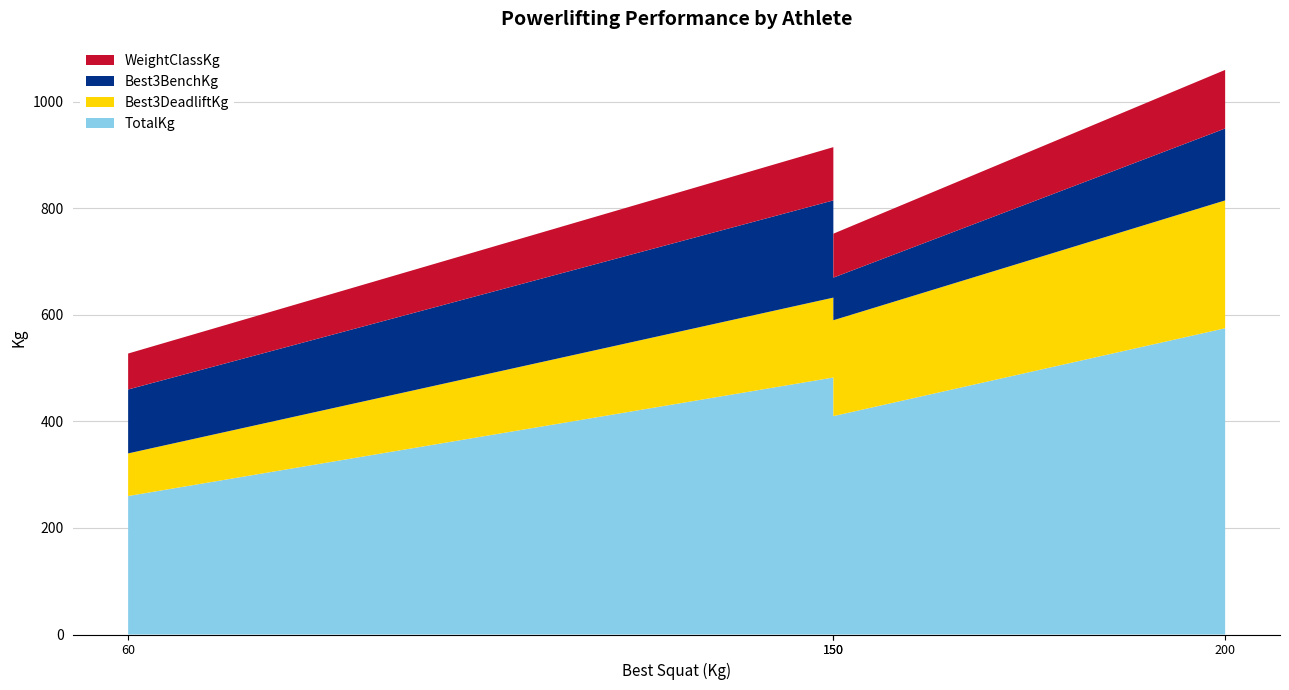

Reading right to left, extract all data points from this chart.

WeightClassKg: Hans Martin Arnesen=82.5	Svein Egil Dammerud=100.0	Eivind Christiansen=67.5	Ivar Bjørdal=110.0
BodyweightKg: Hans Martin Arnesen=78.8	Svein Egil Dammerud=96.8	Eivind Christiansen=66.4	Ivar Bjørdal=109.7
Best3BenchKg: Hans Martin Arnesen=80.0	Svein Egil Dammerud=182.5	Eivind Christiansen=120.0	Ivar Bjørdal=135.0
Best3DeadliftKg: Hans Martin Arnesen=180.0	Svein Egil Dammerud=150.0	Eivind Christiansen=80.0	Ivar Bjørdal=240.0
TotalKg: Hans Martin Arnesen=410.0	Svein Egil Dammerud=482.5	Eivind Christiansen=260.0	Ivar Bjørdal=575.0